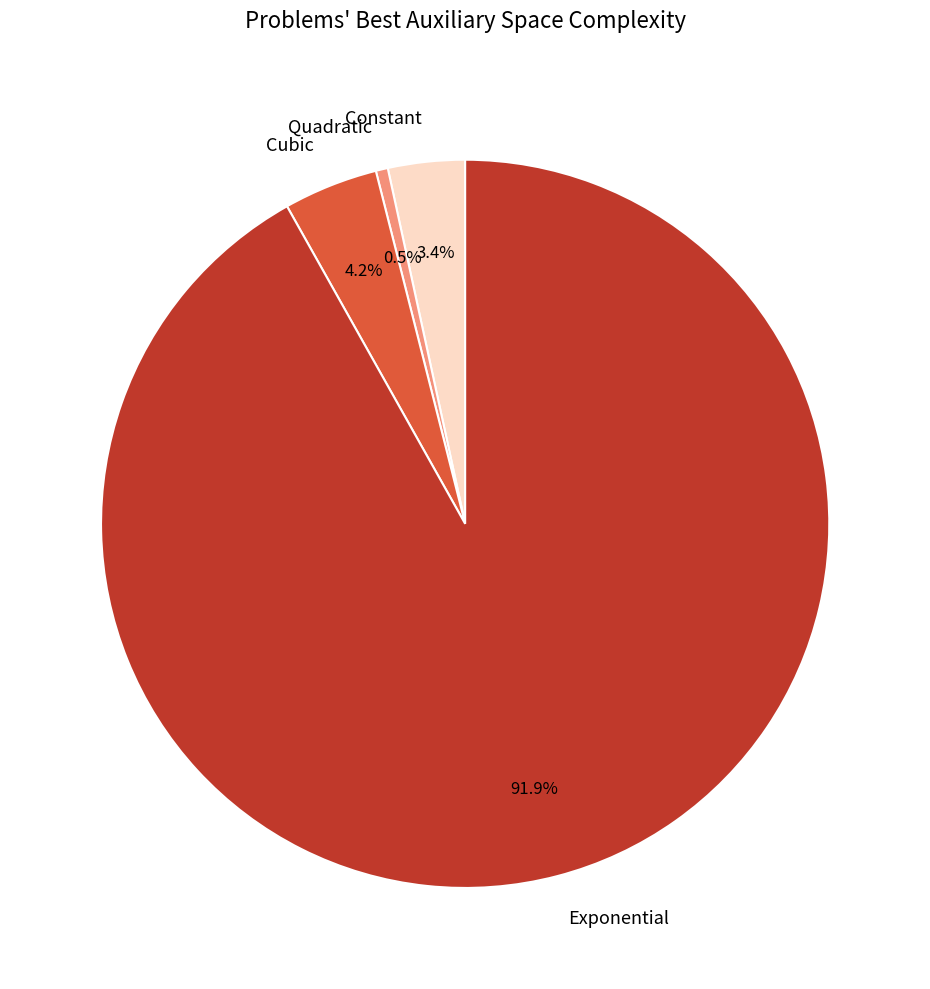

Does Cubic account for over 50% of the chart?

No